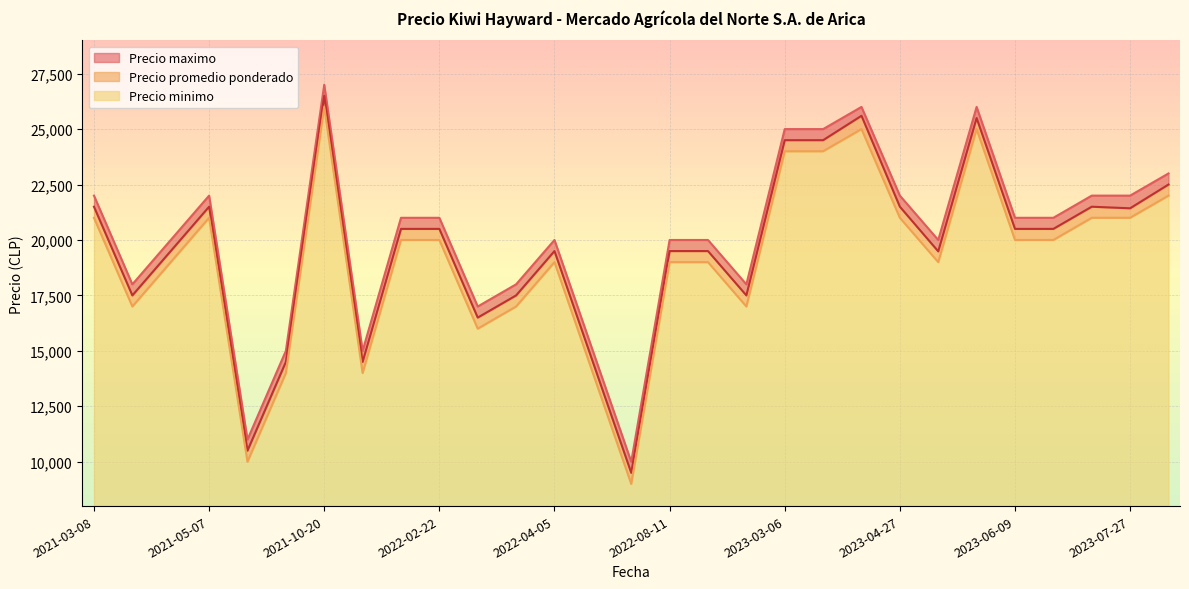

At which label is Precio maximo closest to 18500?

2022-03-09